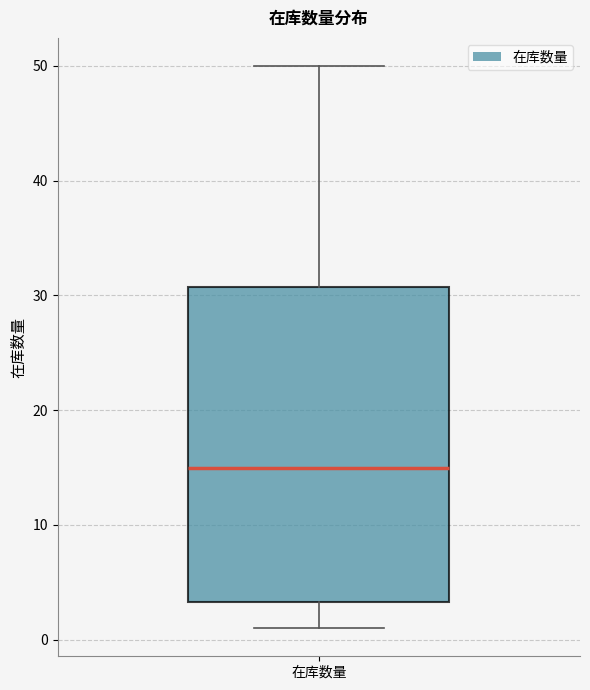

Where does the median line of the box for 在库数量 sit on the y-axis? The values are not printed on the chart, so give them approximately, as read against the axis.

15